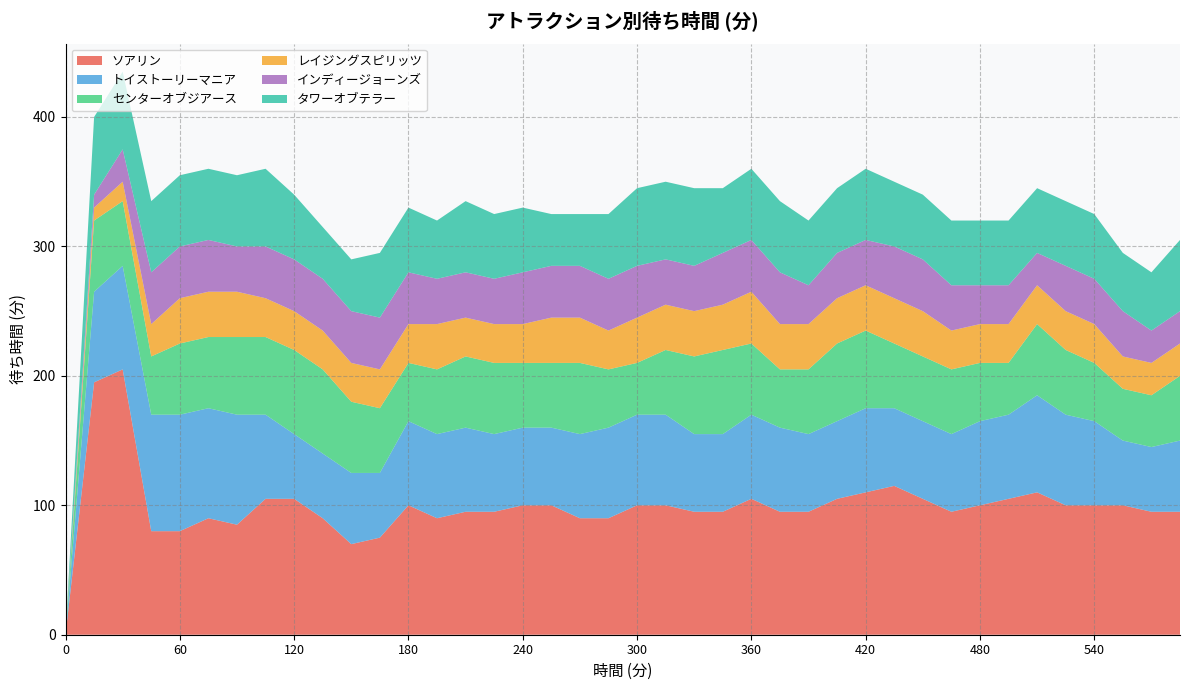

Reading left to right, list all the values displayed in this chart.

ソアリン: 0	195	205	80	80	90	85	105	105	90	70	75	100	90	95	95	100	100	90	90	100	100	95	95	105	95	95	105	110	115	105	95	100	105	110	100	100	100	95	95
トイストーリーマニア: 0	70	80	90	90	85	85	65	50	50	55	50	65	65	65	60	60	60	65	70	70	70	60	60	65	65	60	60	65	60	60	60	65	65	75	70	65	50	50	55
センターオブジアース: 0	55	50	45	55	55	60	60	65	65	55	50	45	50	55	55	50	50	55	45	40	50	60	65	55	45	50	60	60	50	50	50	45	40	55	50	45	40	40	50
レイジングスピリッツ: 0	10	15	25	35	35	35	30	30	30	30	30	30	35	30	30	30	35	35	30	35	35	35	35	40	35	35	35	35	35	35	30	30	30	30	30	30	25	25	25
インディージョーンズ: 0	10	25	40	40	40	35	40	40	40	40	40	40	35	35	35	40	40	40	40	40	35	35	40	40	40	30	35	35	40	40	35	30	30	25	35	35	35	25	25
タワーオブテラー: 0	60	60	55	55	55	55	60	50	40	40	50	50	45	55	50	50	40	40	50	60	60	60	50	55	55	50	50	55	50	50	50	50	50	50	50	50	45	45	55